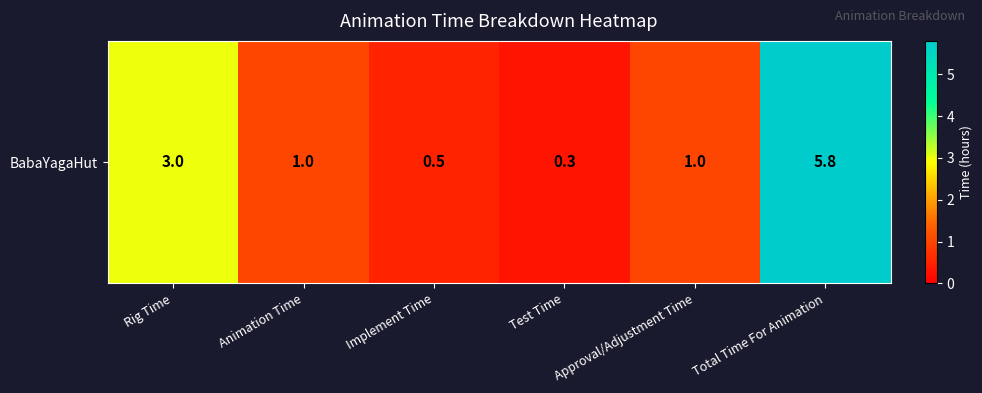

Reading right to left, list all the values displayed in this chart.

Total Time For Animation=5.8	Approval/Adjustment Time=1.0	Test Time=0.3	Implement Time=0.5	Animation Time=1.0	Rig Time=3.0